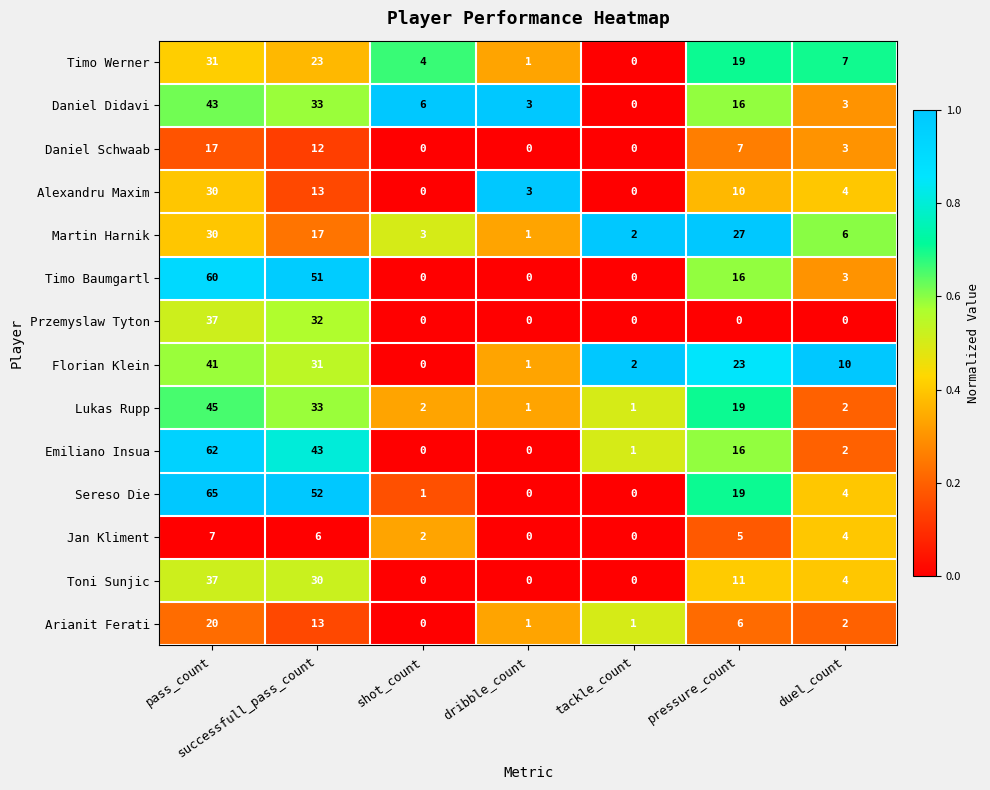

Which series has the largest range (max minus min)?

Sereso Die